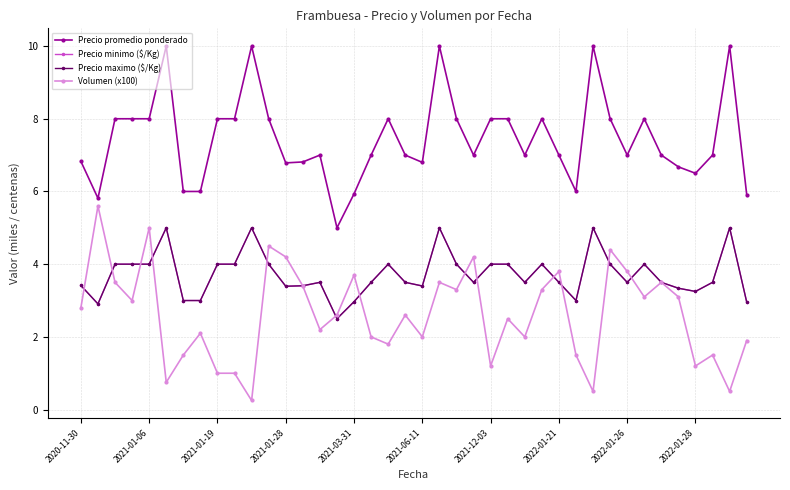

Is this an area chart (filled region under the line)?

No